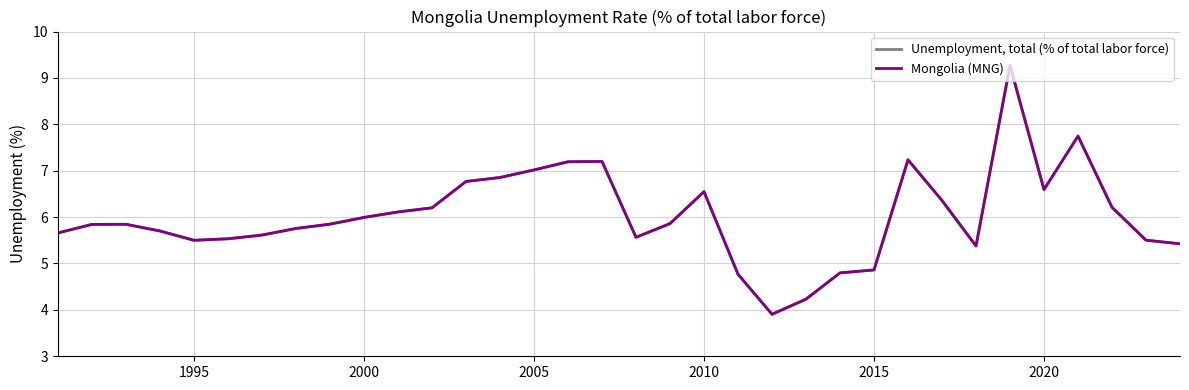

True or false: Mongolia (MNG) and Unemployment, total (% of total labor force) cross at least once.

False